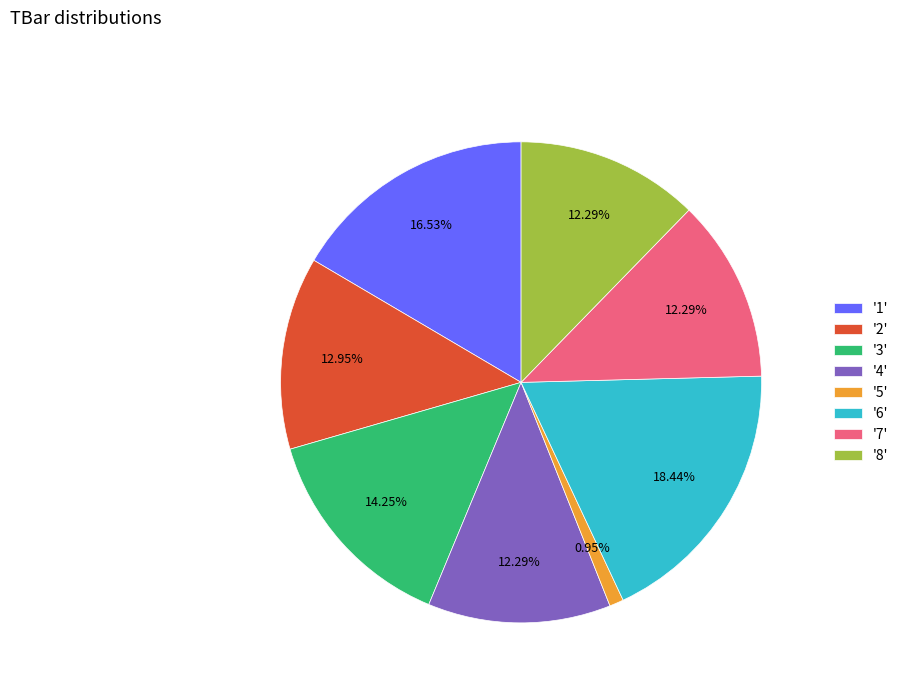

Do '6' and '5' together represent more than half of the pie?

No